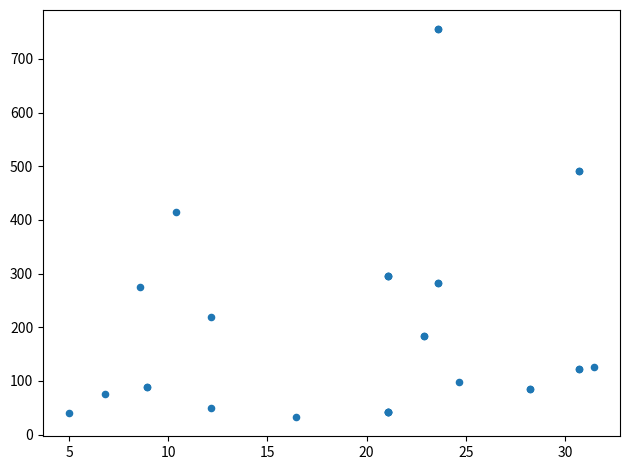

What Y value in the scatter plot is closest to 393?

414.8